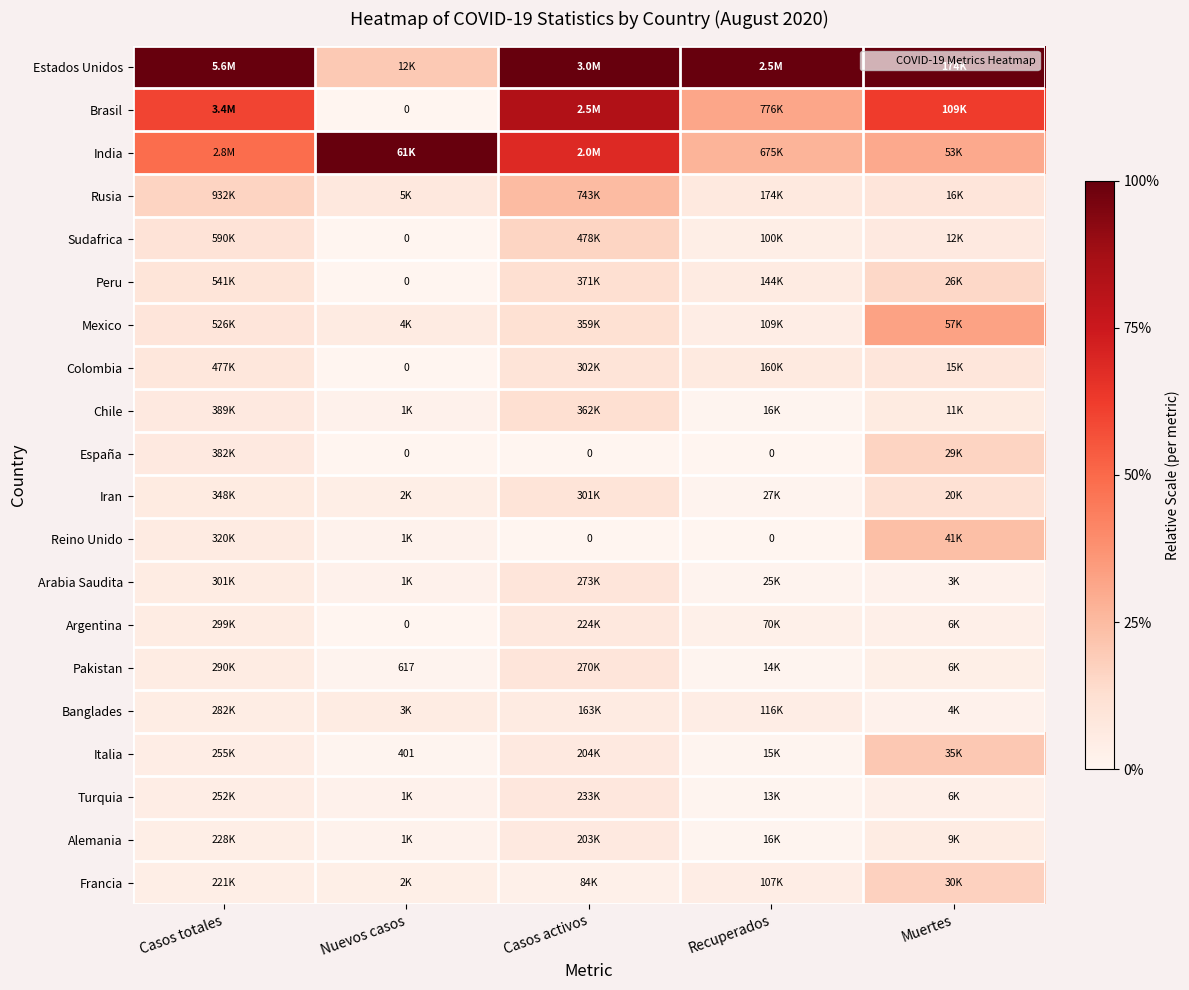

True or false: Chile has a value of 0.0 at Recuperados.

False